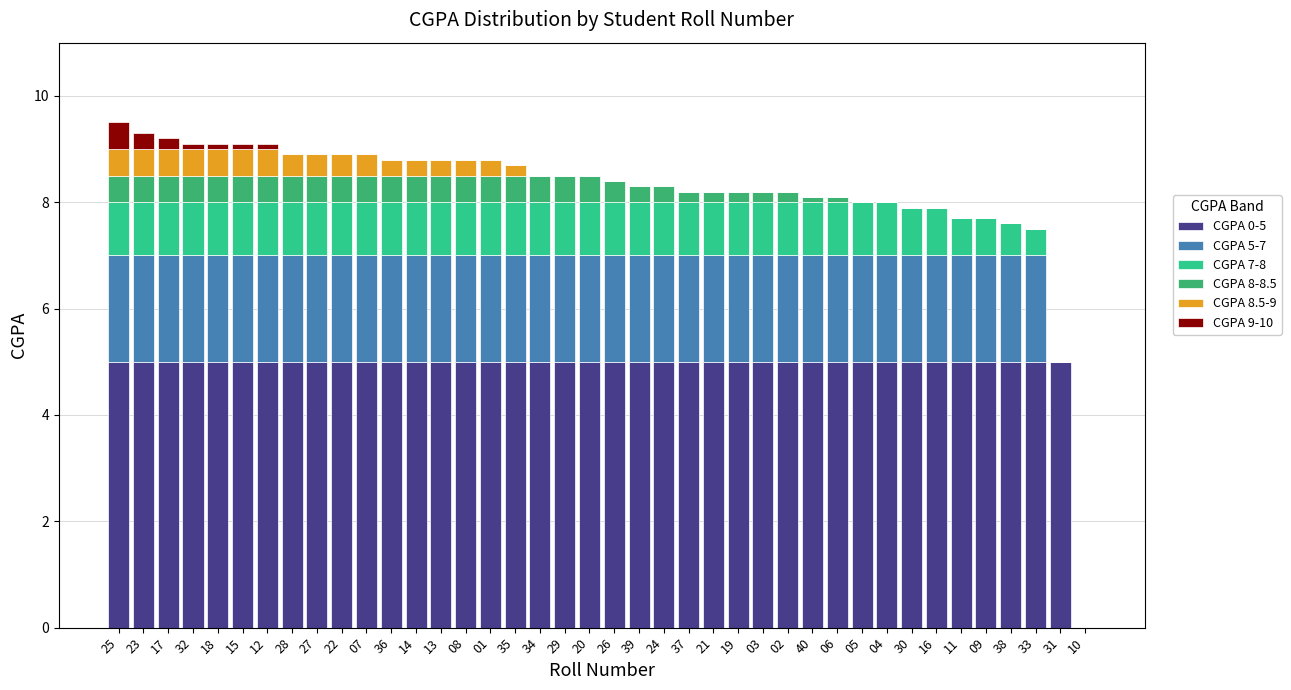

Are the bars grouped side by side (vs. stacked)?

No